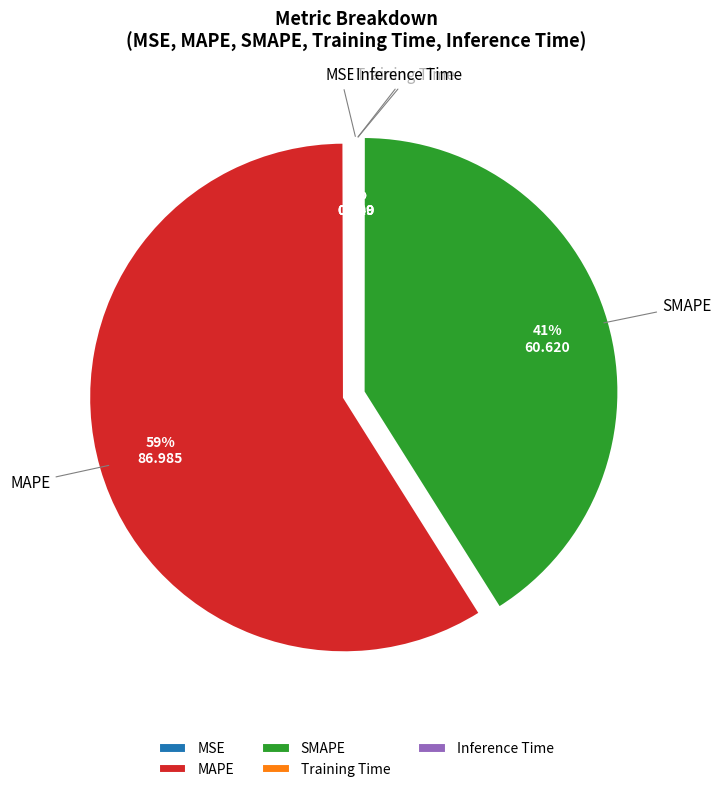

Is there a majority slice in this chart?

Yes